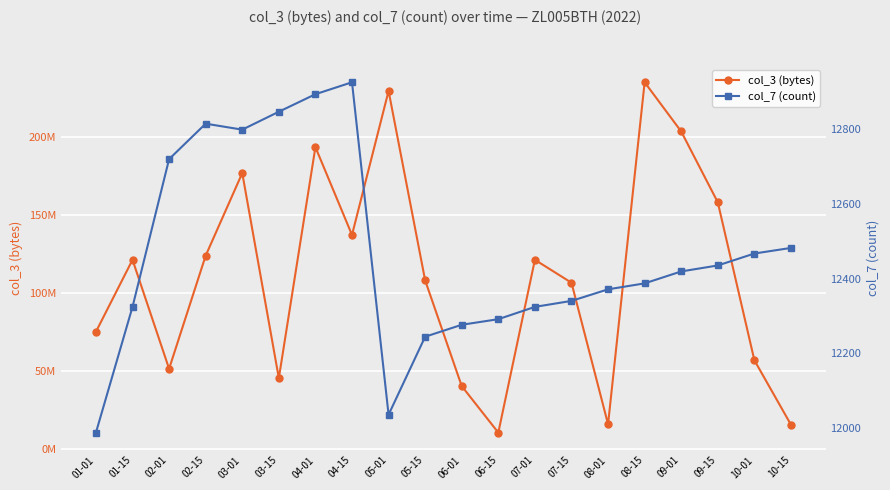

What are all the series names shown in the legend?

col_3 (bytes), col_7 (count)